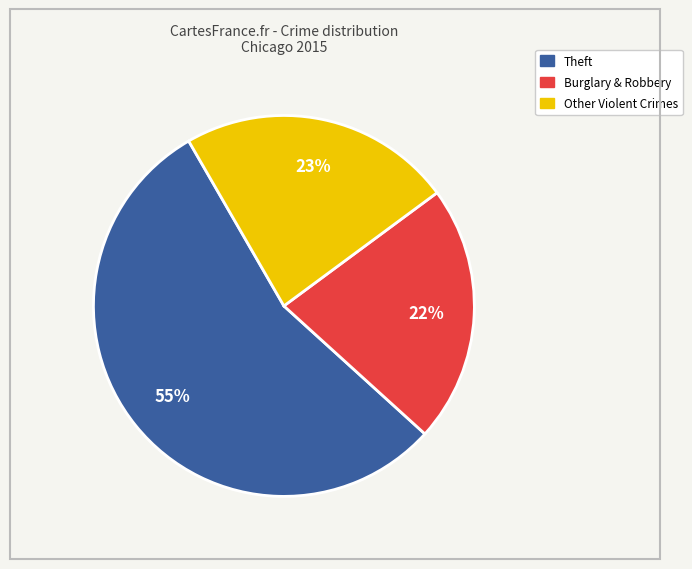

To the nearest percent, what is the average slice percentage?

33%